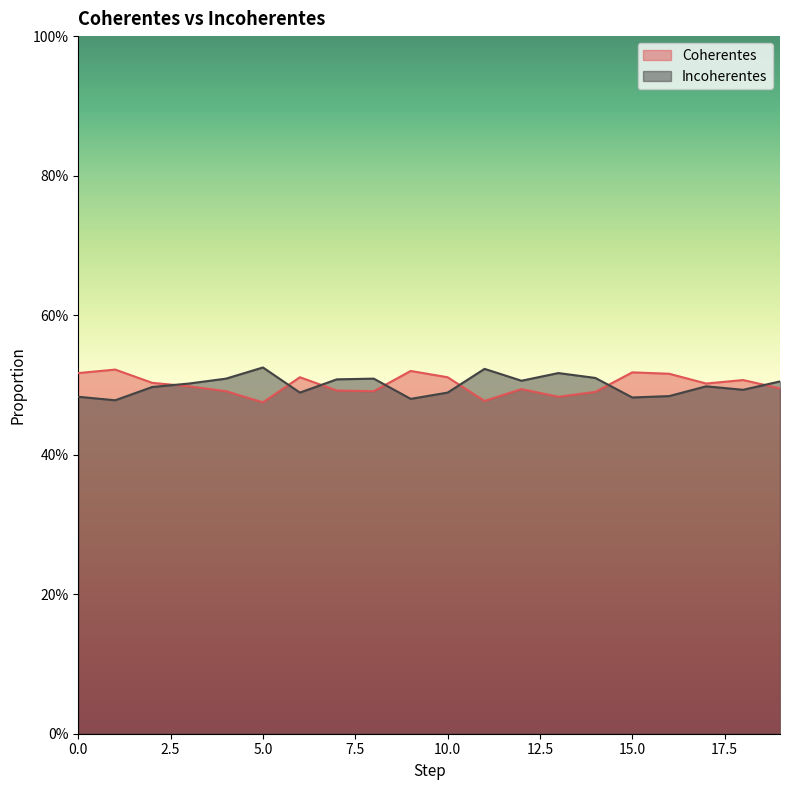

What is the sum of all Coherentes values?

10.0